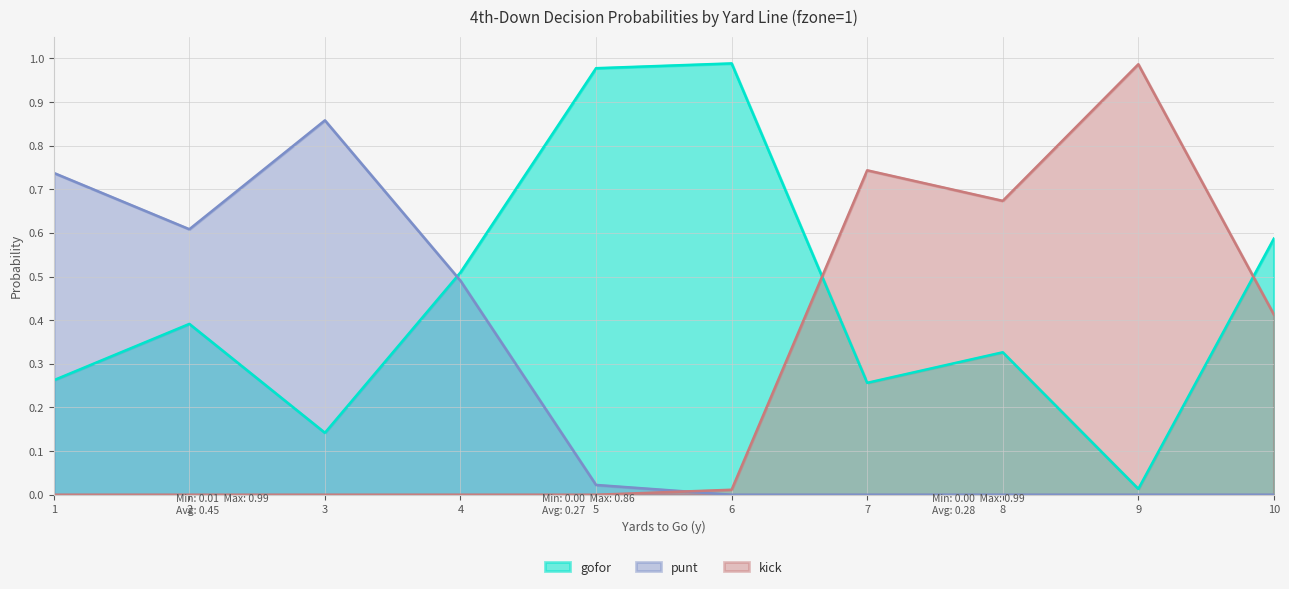

Which category has the highest value across all series?

6